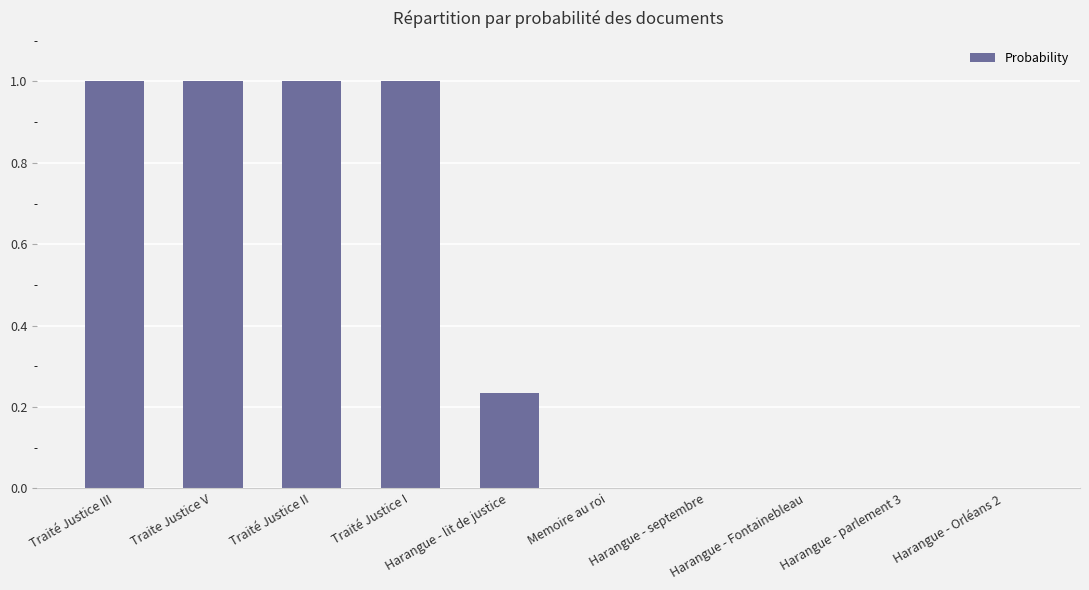

What is the sum of all values?

4.2